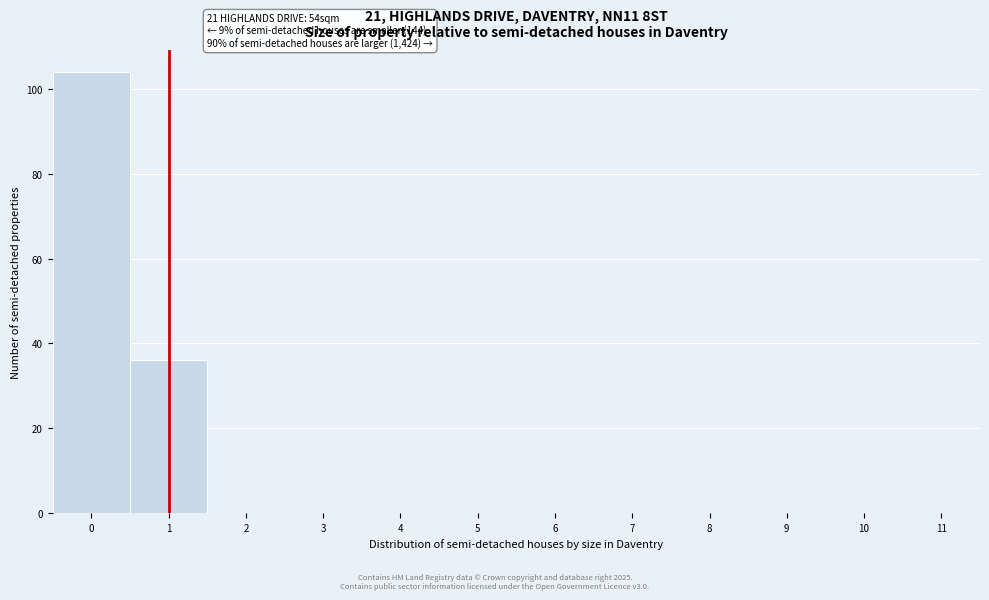

Over which range of the x-axis is the bar tallest?

-0.5 to 0.5